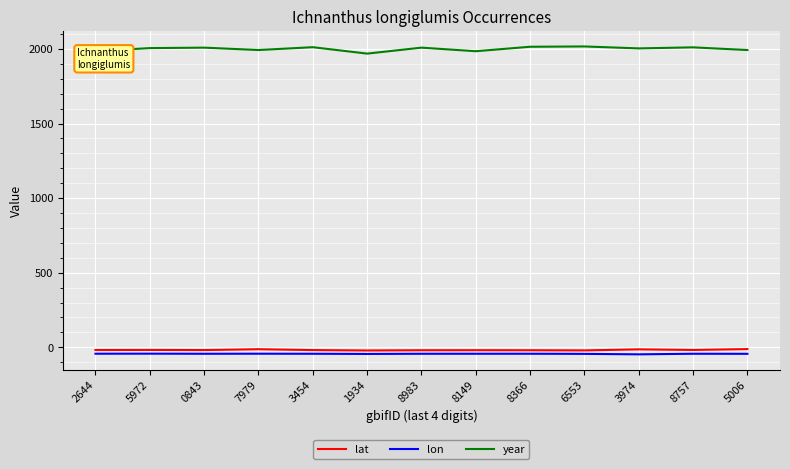

True or false: lon and year cross at least once.

False